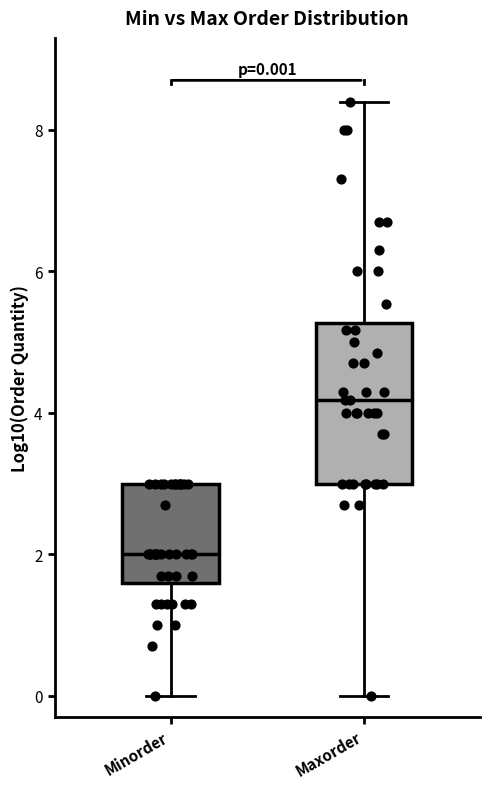

Which box has the highest median line?

Maxorder